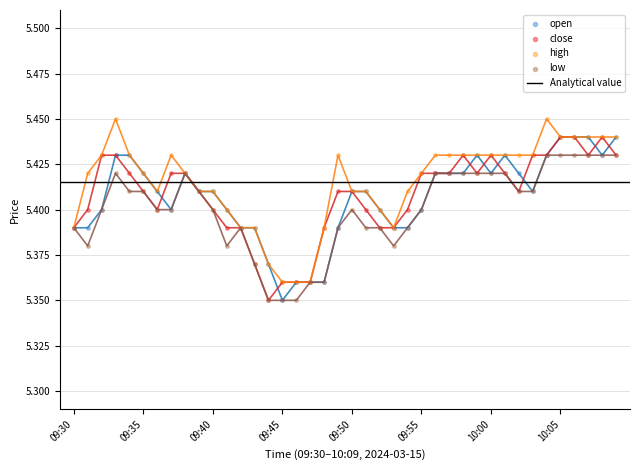

Is the value of close at 09:36 greater than the value of low at 09:40?

No